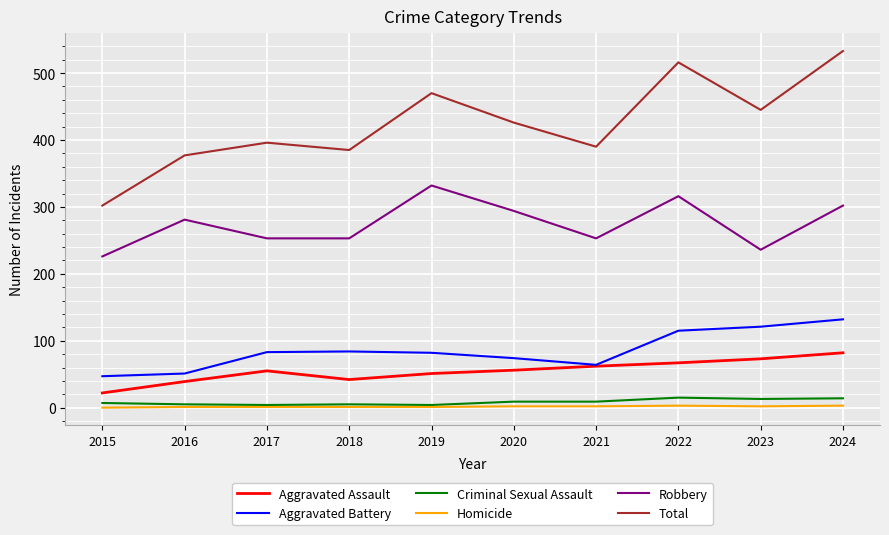

The value of Total at 2022 is 516. True or false?

True